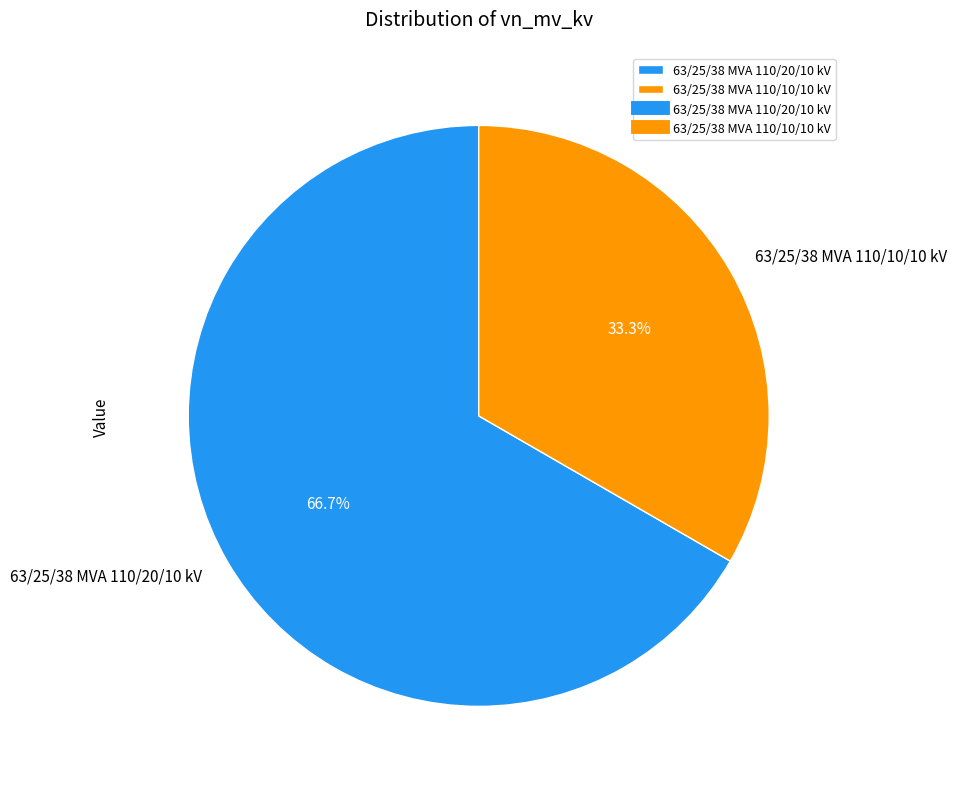

Which category has the smallest portion of the pie?

63/25/38 MVA 110/10/10 kV